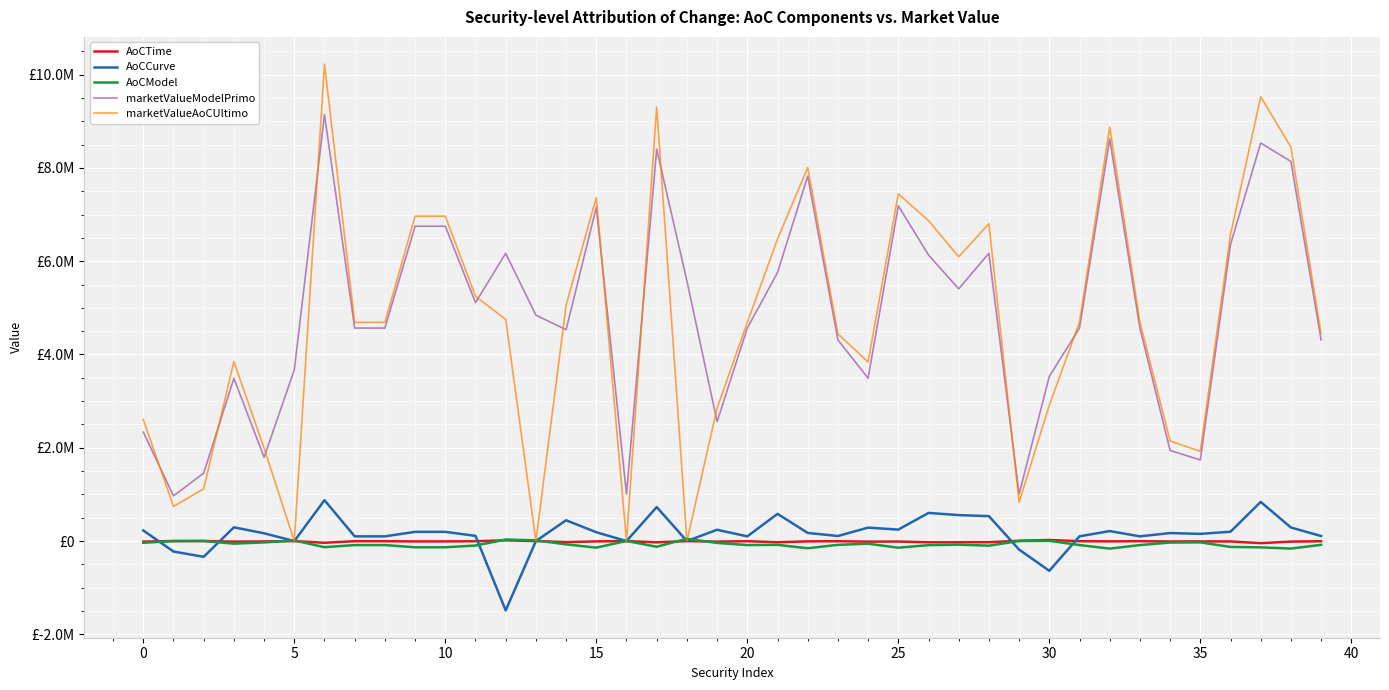

In AoCTime, how many points are lower than both neighbors (excluding endpoints)?

11